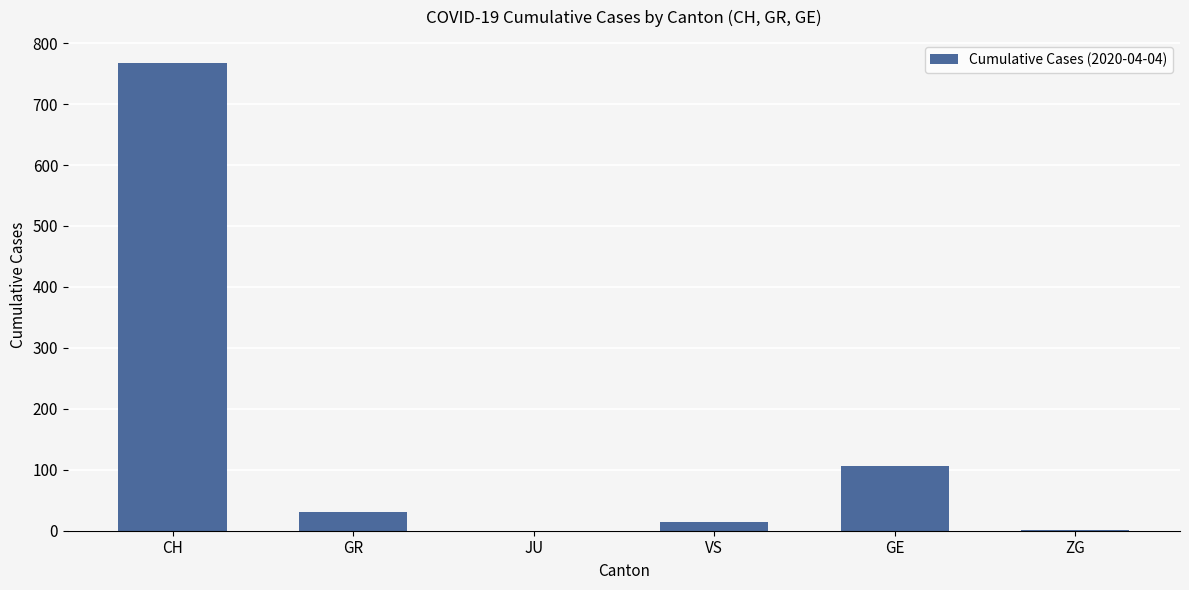

What is the change in value from CH to JU?

-767